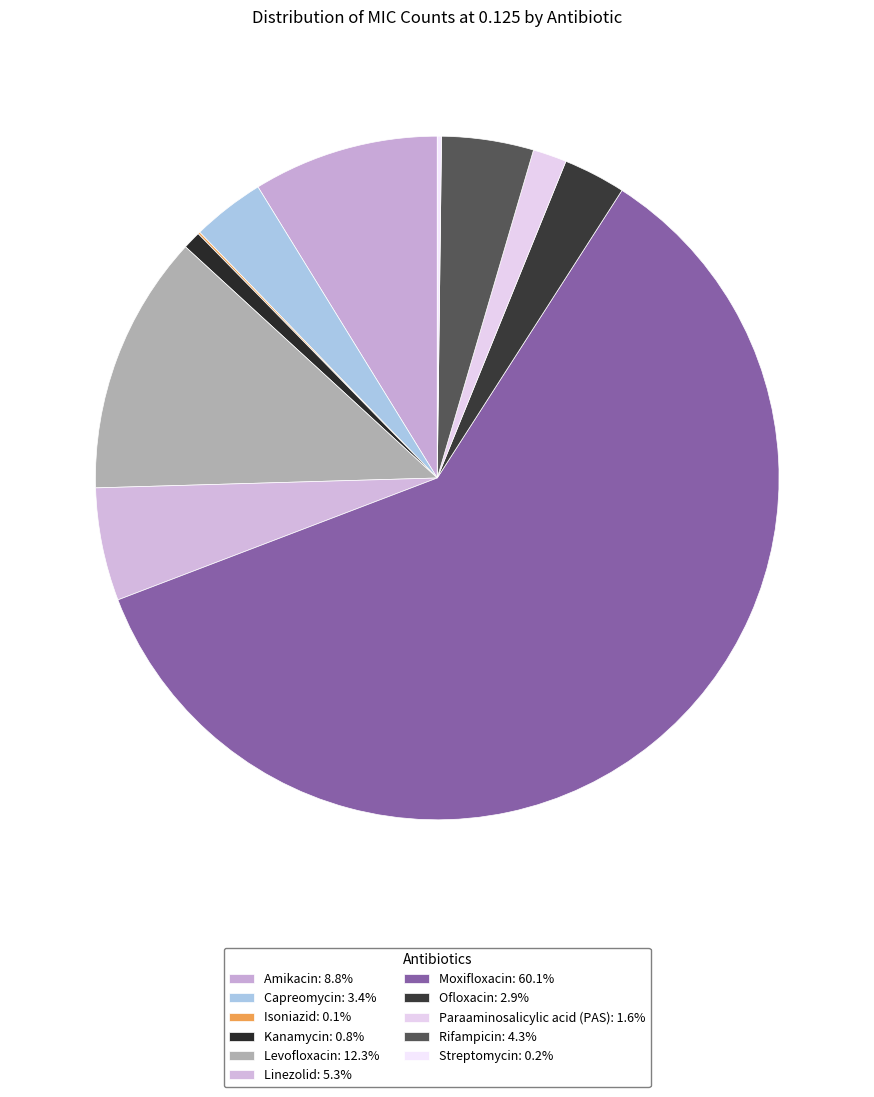

What is the total percentage of Moxifloxacin and Amikacin?

68.9%